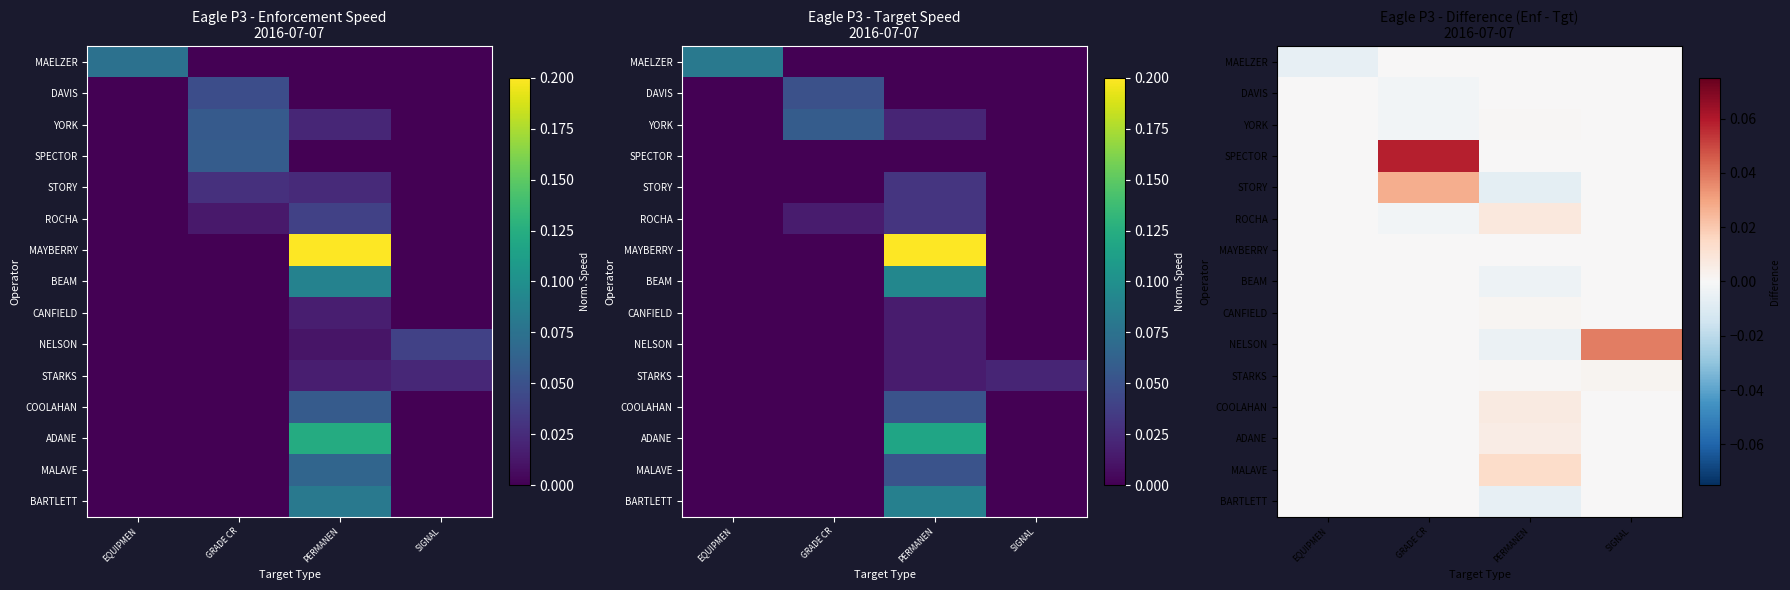

How many series are shown in this chart?

15